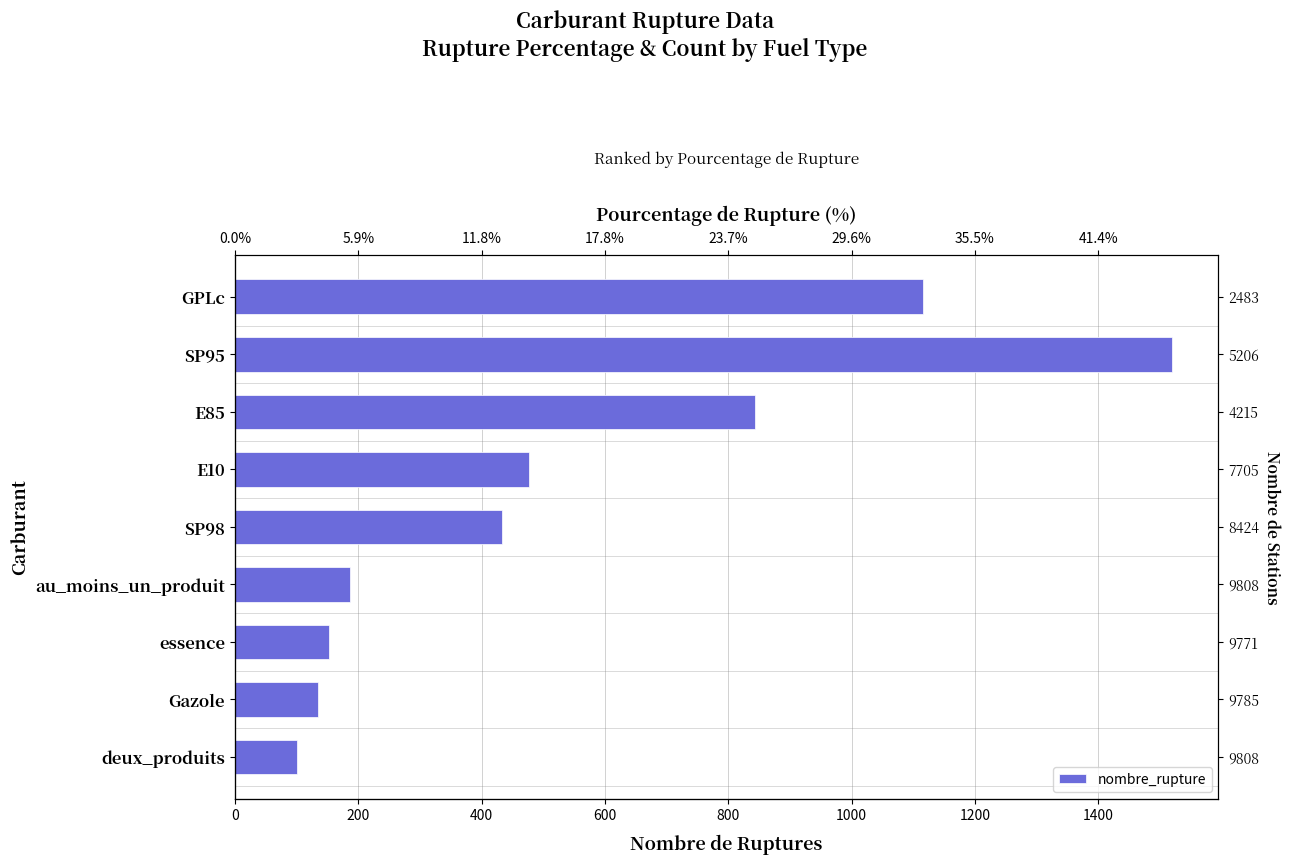

How many data points are less than 433?

4